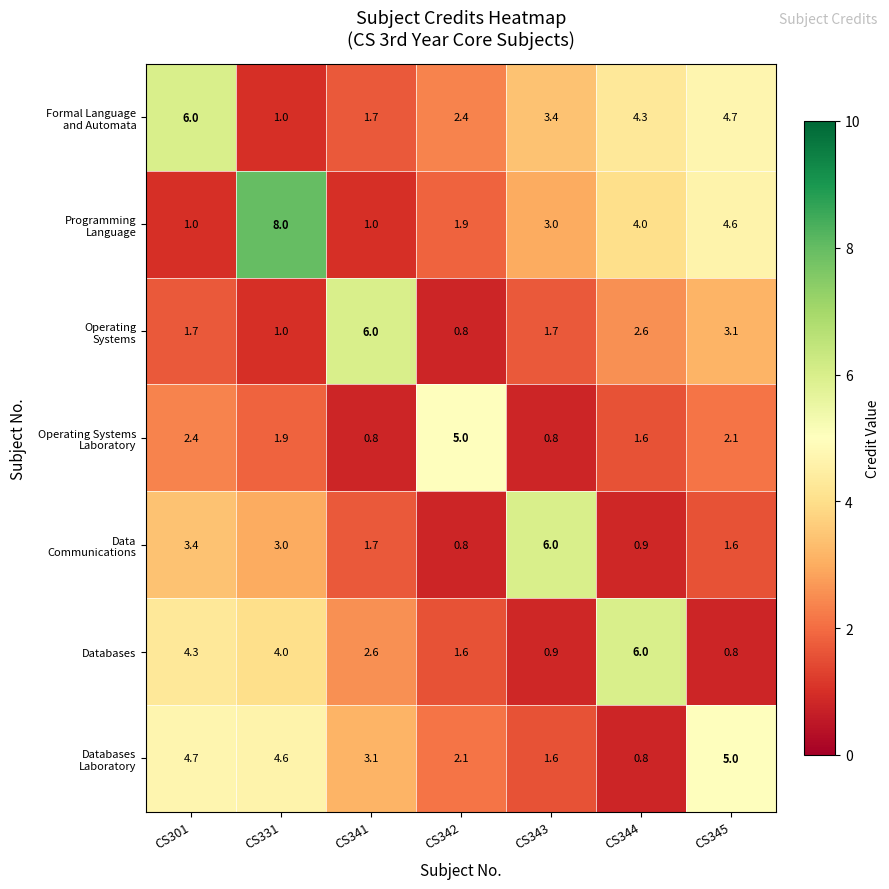

How many data points does each series have?

7